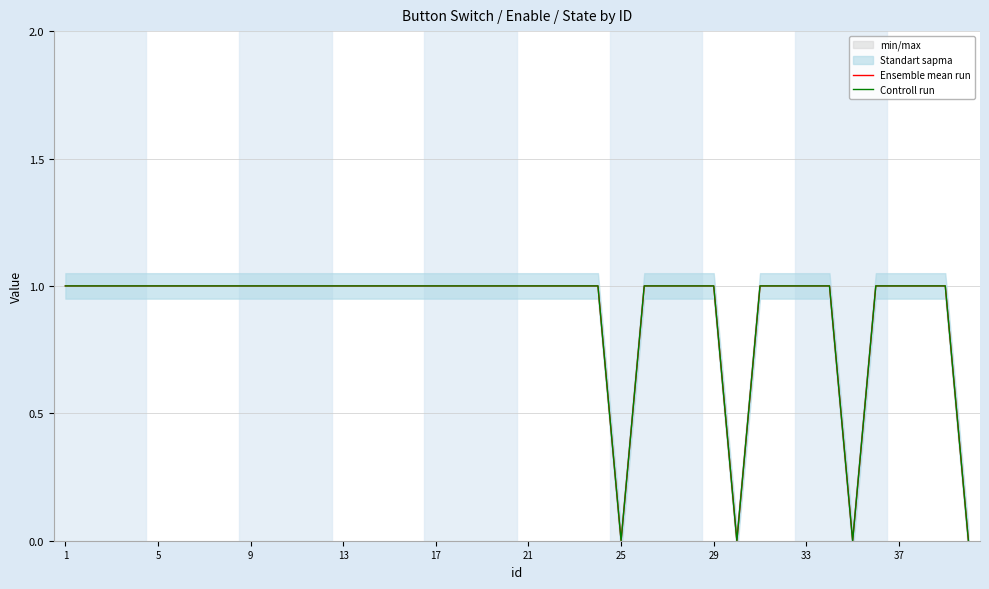

Which label corresponds to the largest value in the chart?

1